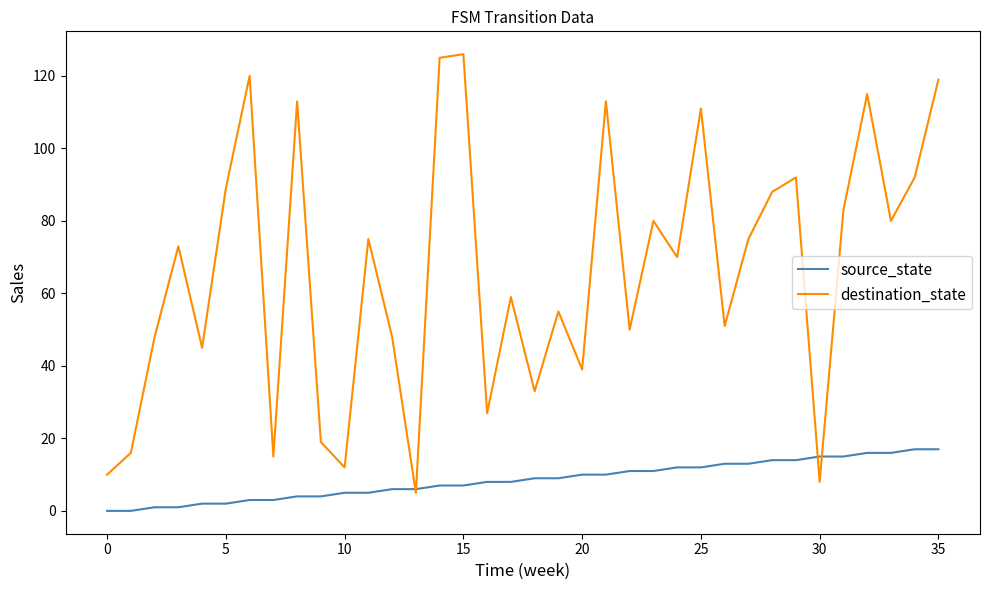

What is the difference between the second highest and minimum values in the source_state series?

17